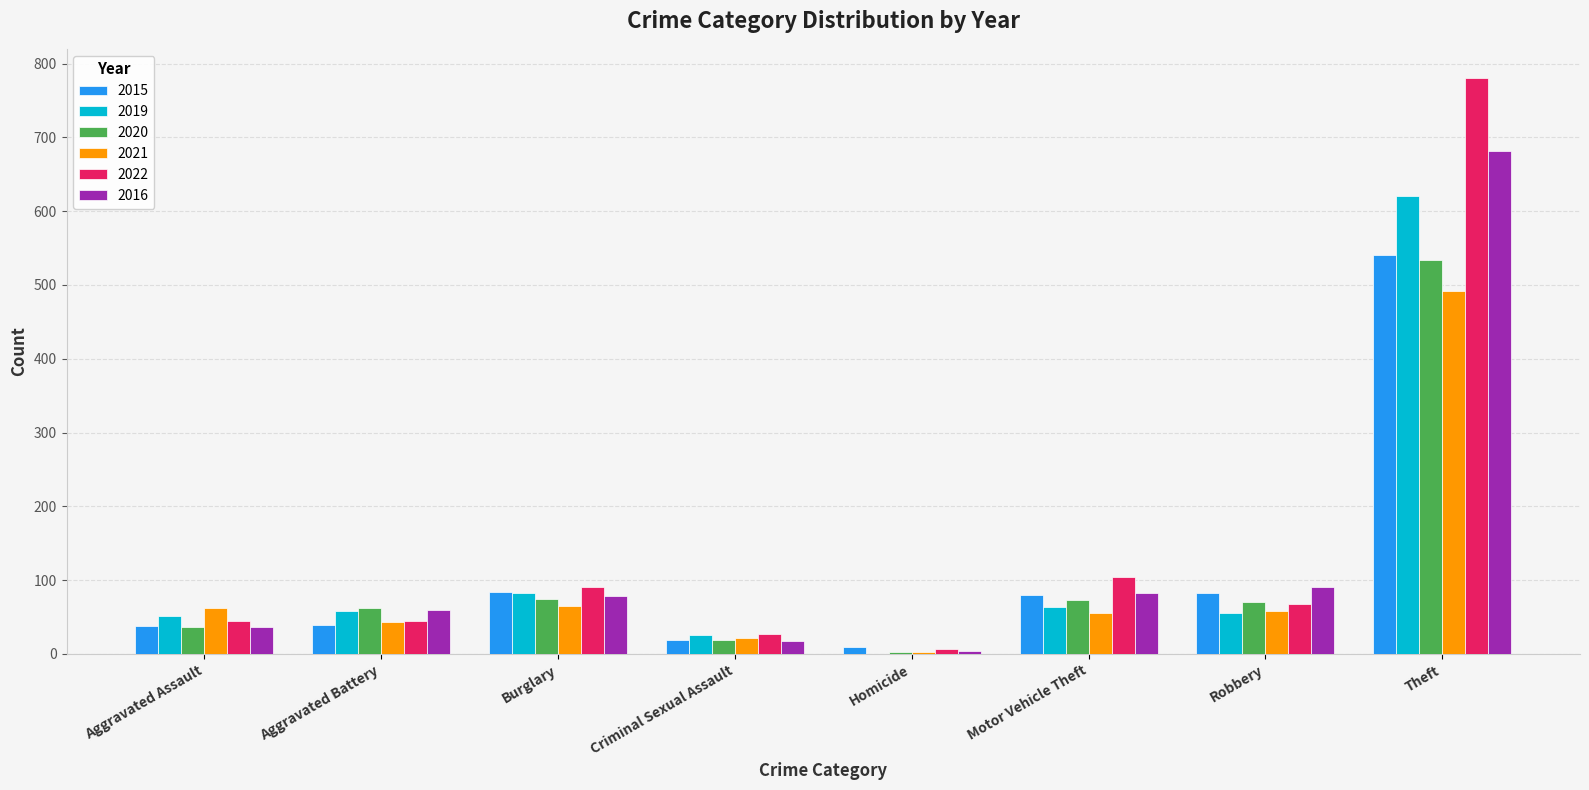

Count the number of categories in the chart.

8